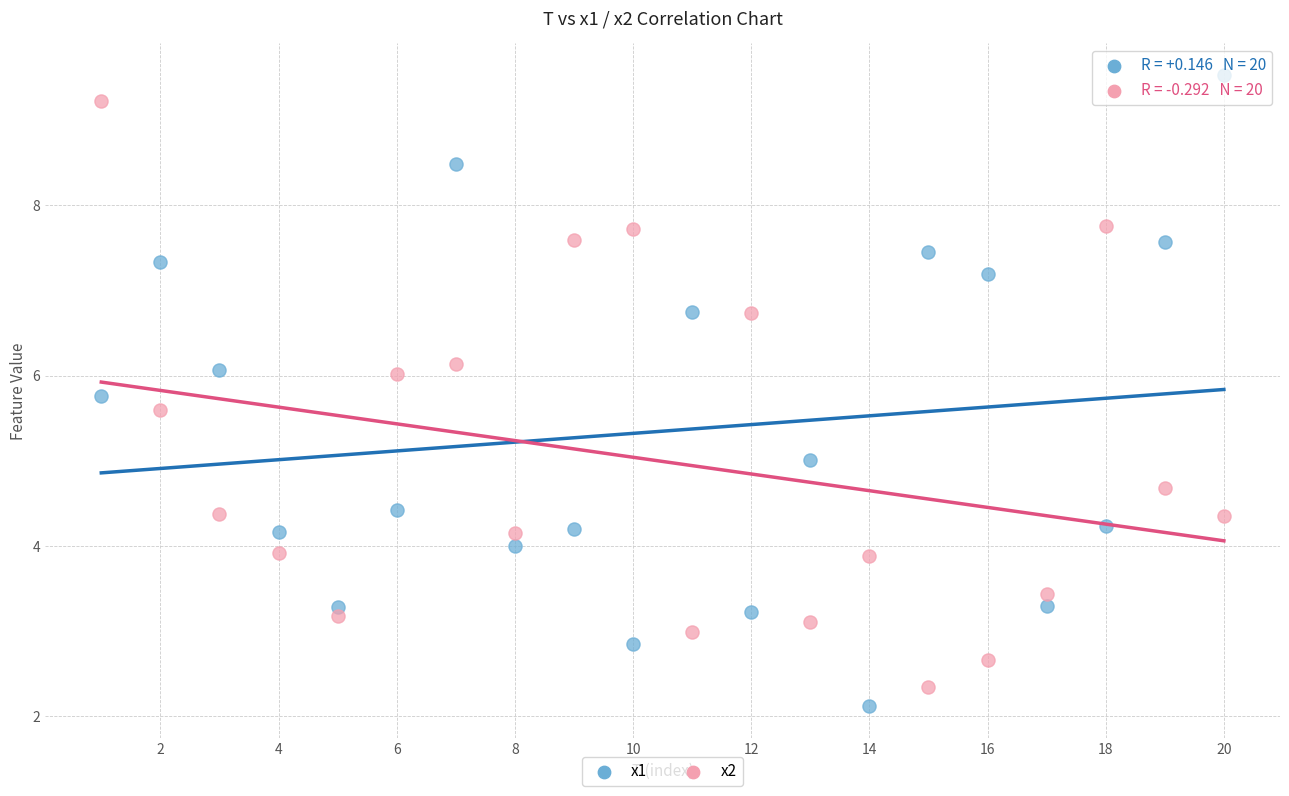

Which series contains the highest Y value?

x1